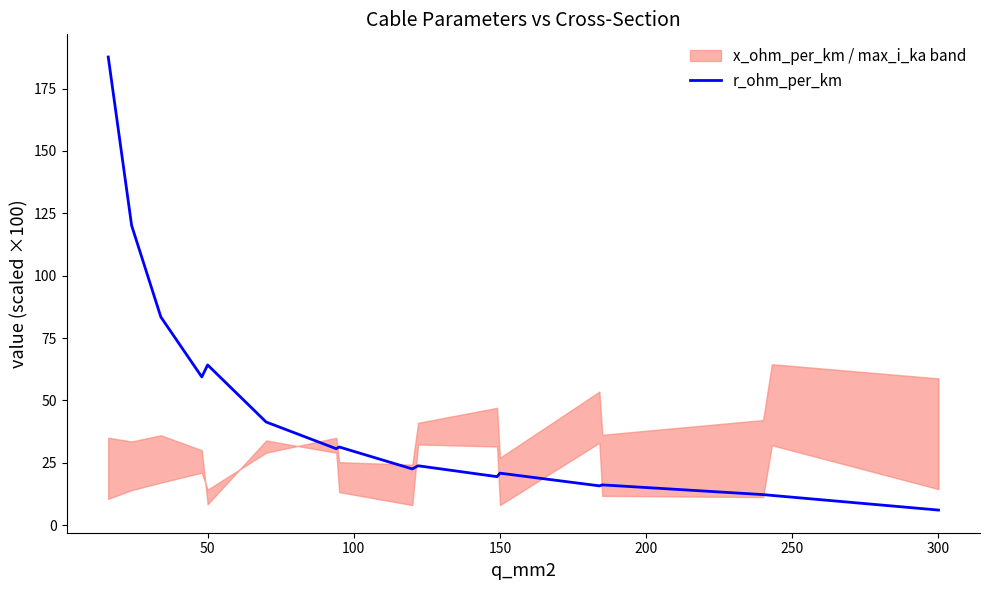

Count the number of values greater than 23.

9